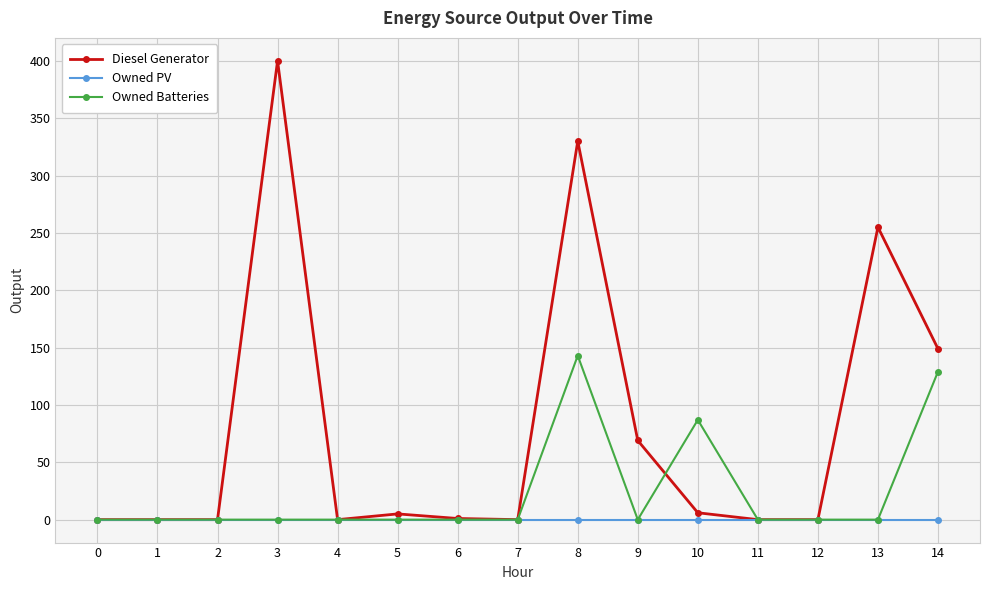

What is the greatest value displayed?

400